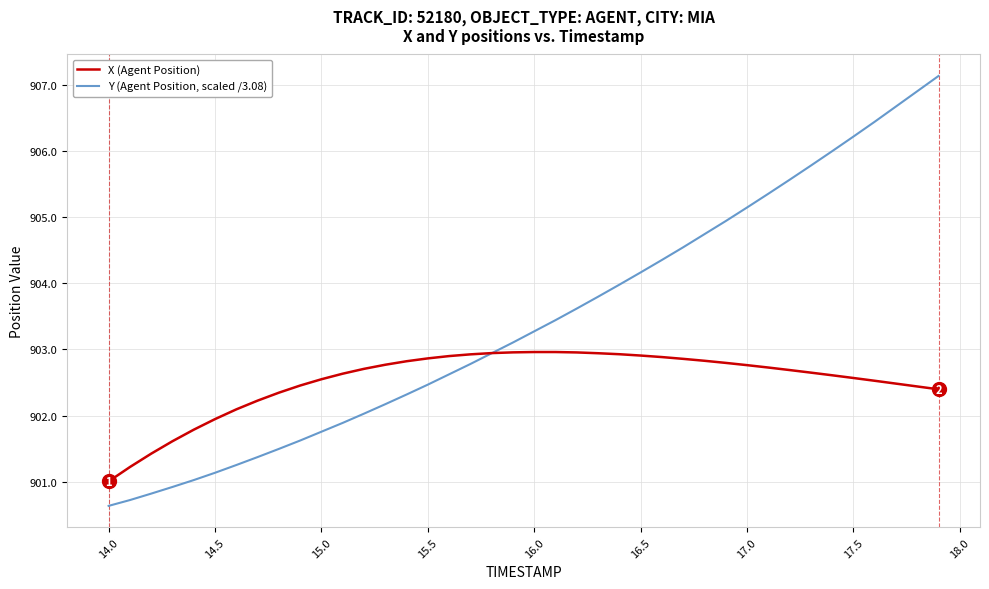

What is the difference between the maximum and minimum values in the X (Agent Position) series?

2.0